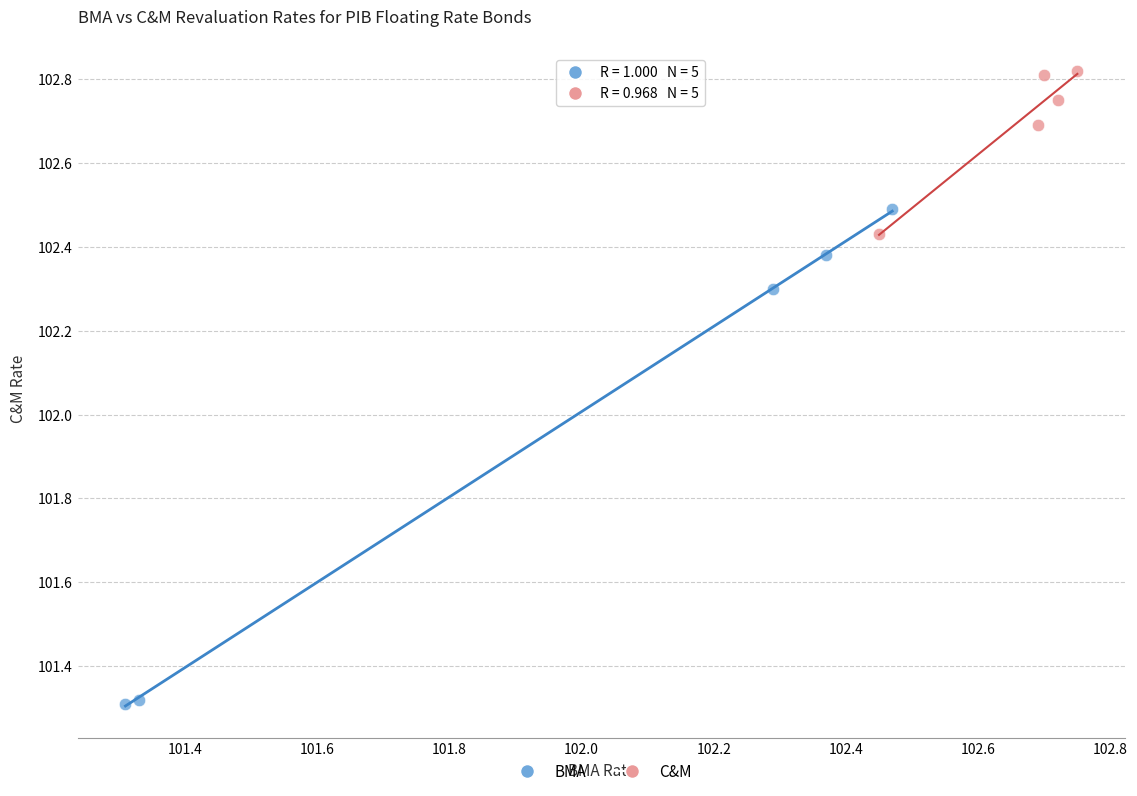

Which series reaches the maximum Y coordinate?

C&M